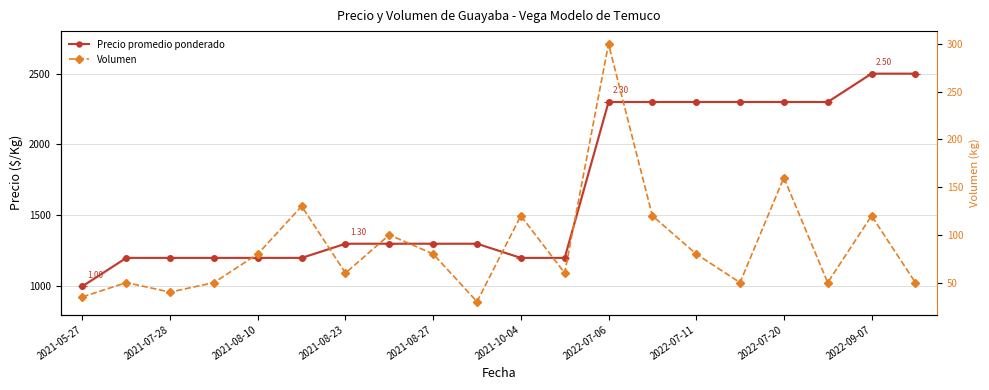

At how many categories does at least one series exceed 2394?

2